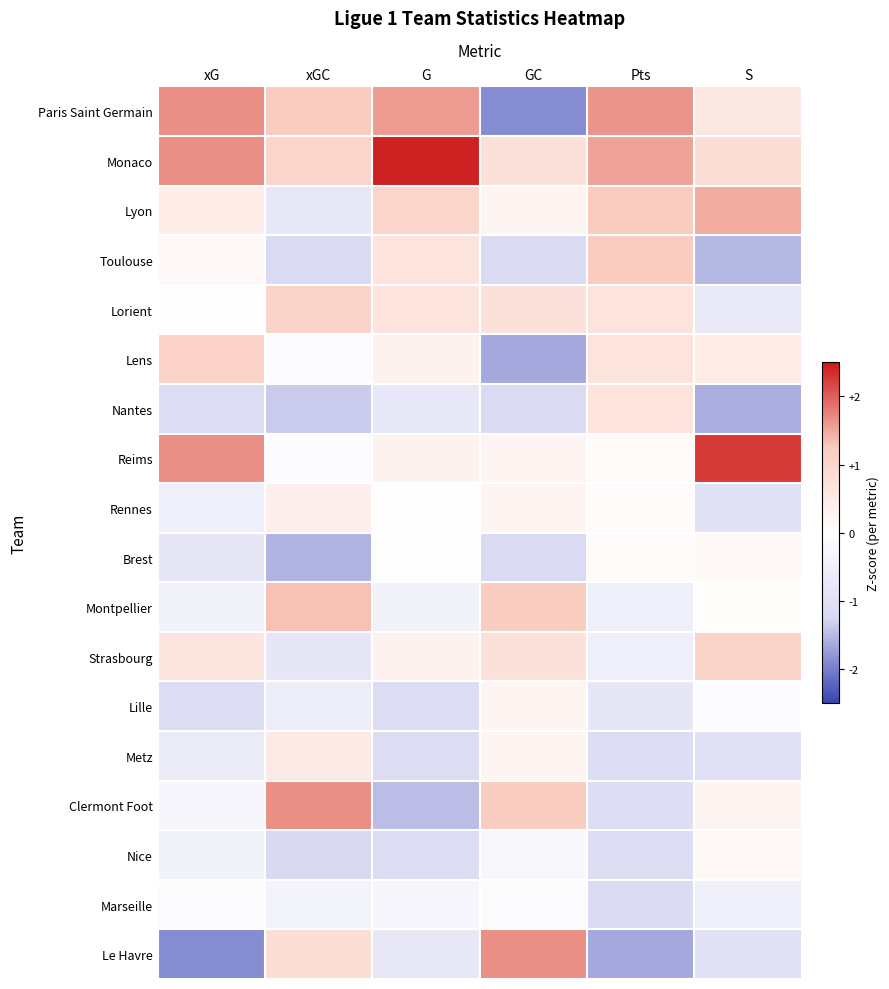

What is the smallest value displayed?

-1.9